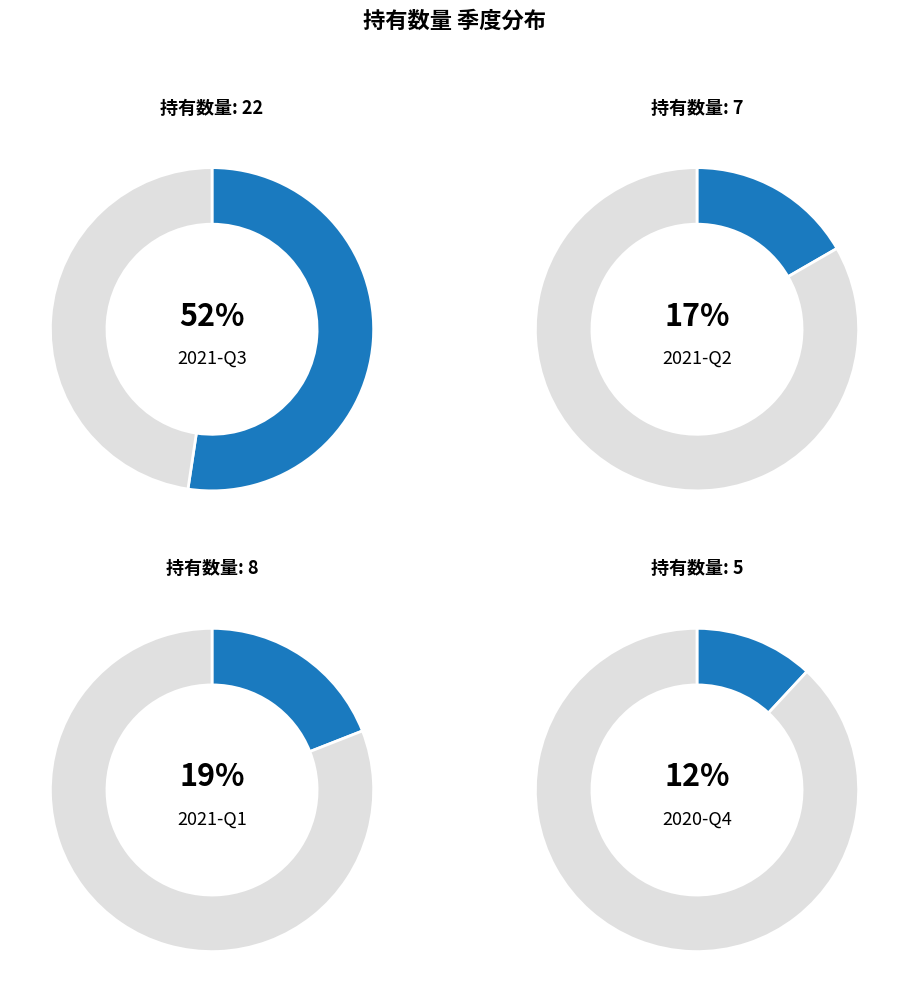

To the nearest percent, what portion does 2021-Q2 represent?

17%